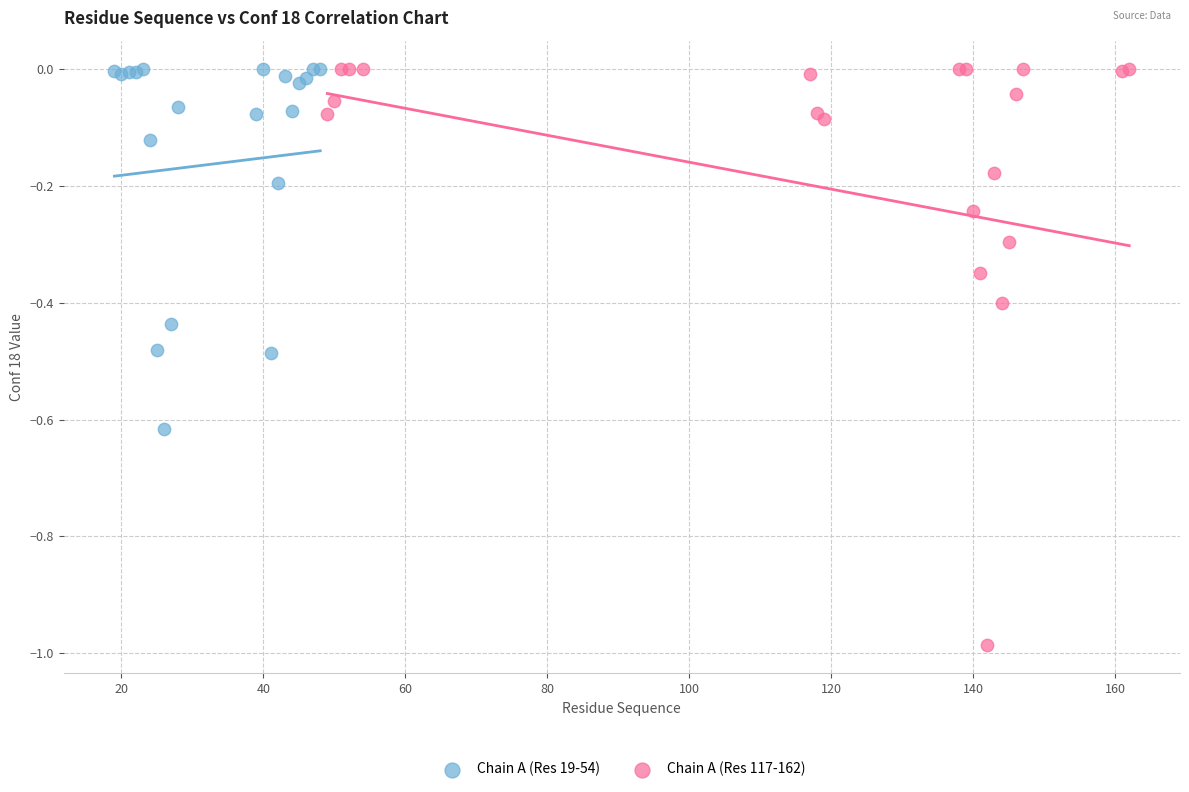

What are all the series names shown in the legend?

Chain A (Res 19-54), Chain A (Res 117-162)